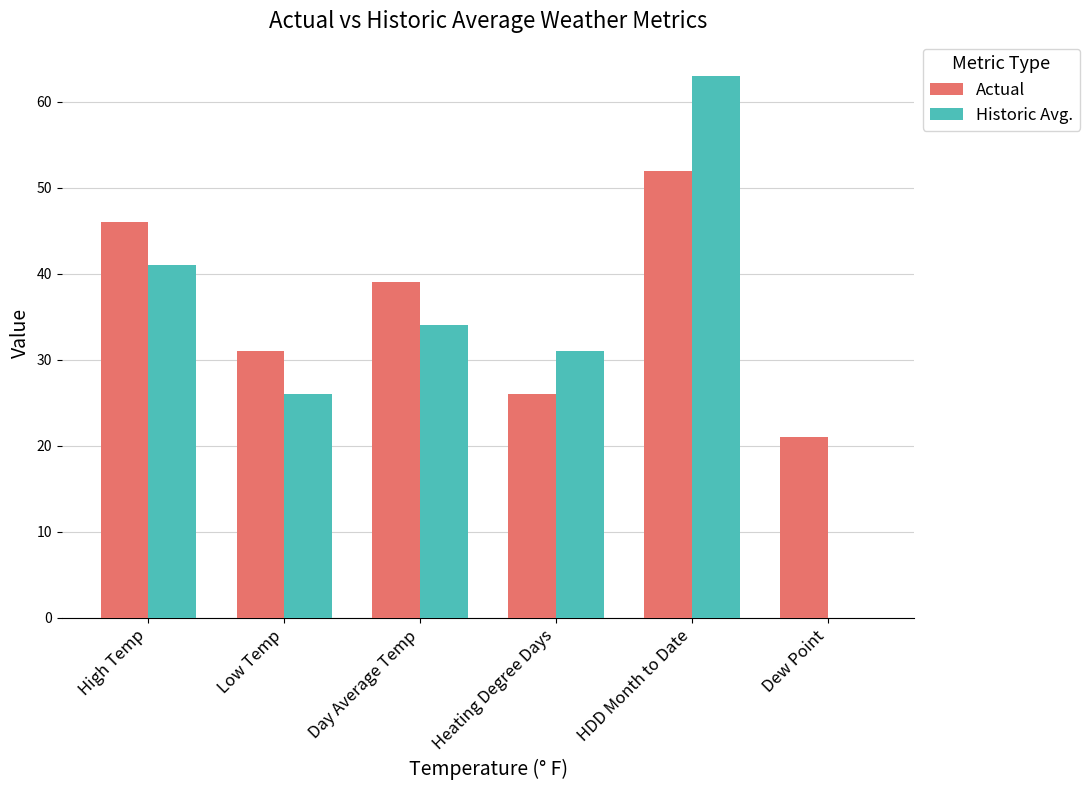

Between HDD Month to Date and Dew Point, which series saw the biggest shift?

Historic Avg.